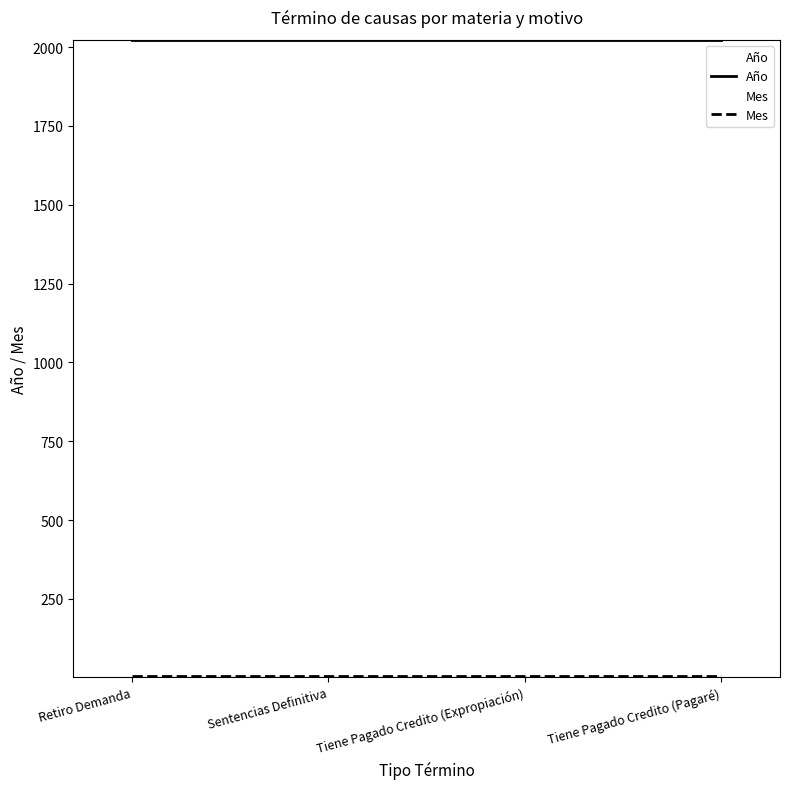

True or false: Año and Mes intersect in this chart.

False